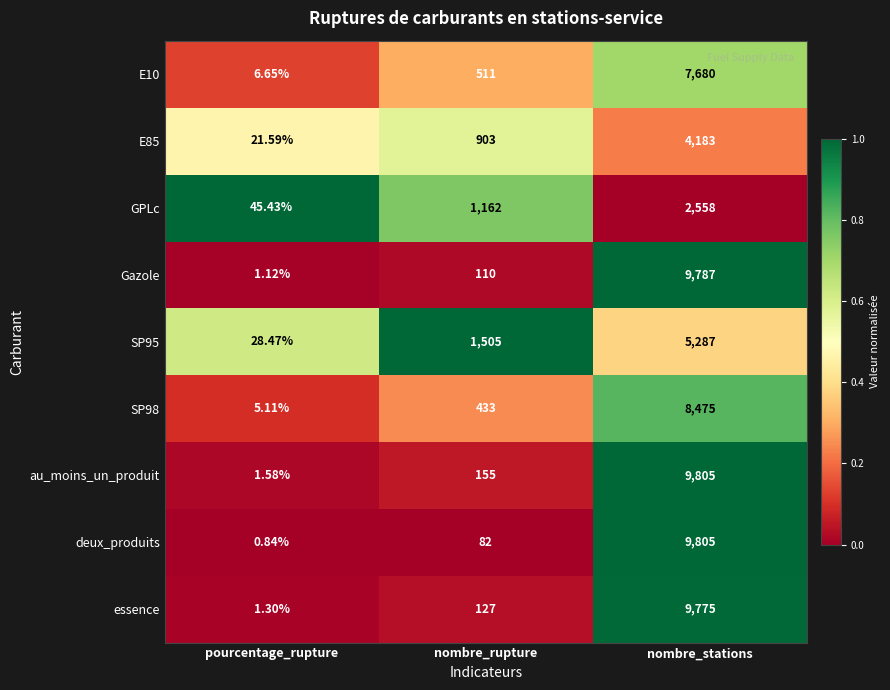

At which label is E10 closest to 3843?

nombre_rupture